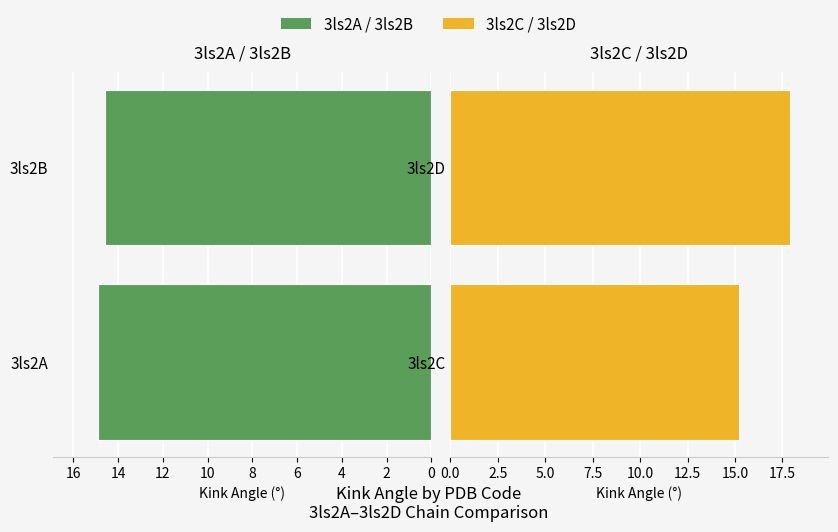

Which series has the largest total across all categories?

3ls2C / 3ls2D